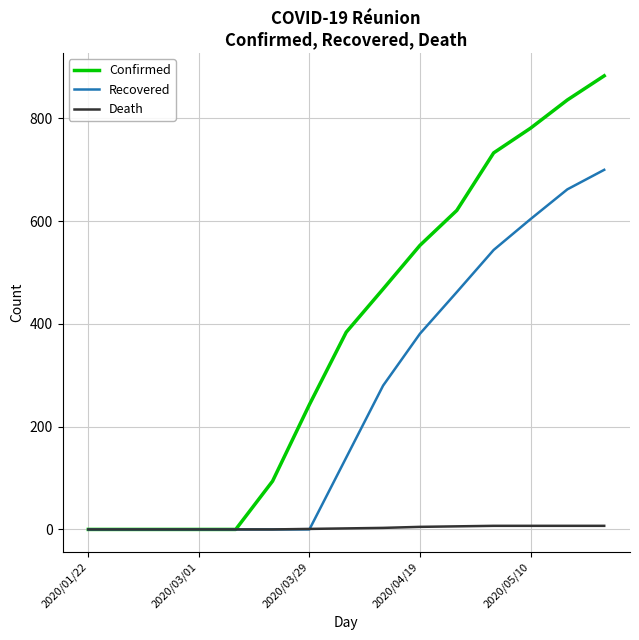

List the series in order of their peak value, lowest first.

Death, Recovered, Confirmed